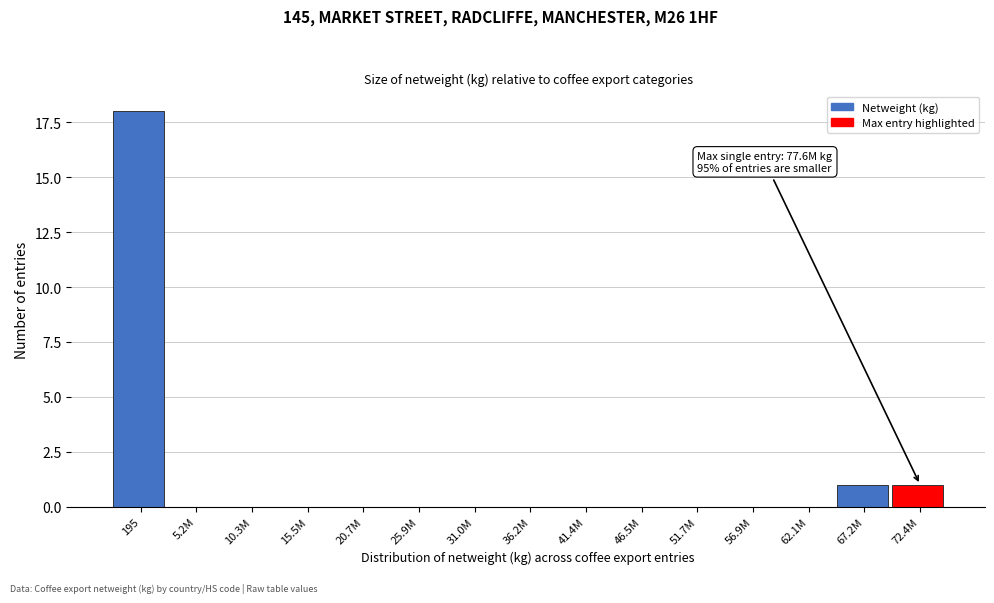

Reading left to right, transcribe all the data shown in this chart.

195=18	5.2M=0	10.3M=0	15.5M=0	20.7M=0	25.9M=0	31.0M=0	36.2M=0	41.4M=0	46.5M=0	51.7M=0	56.9M=0	62.1M=0	67.2M=1	72.4M=1